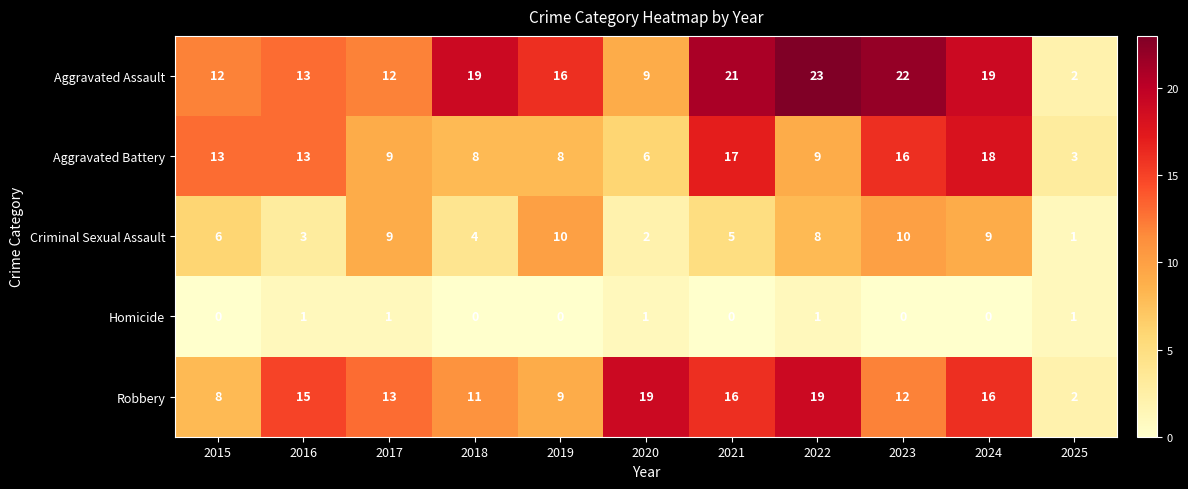

Rank the series by their maximum value, from lowest to highest.

Homicide, Criminal Sexual Assault, Aggravated Battery, Robbery, Aggravated Assault